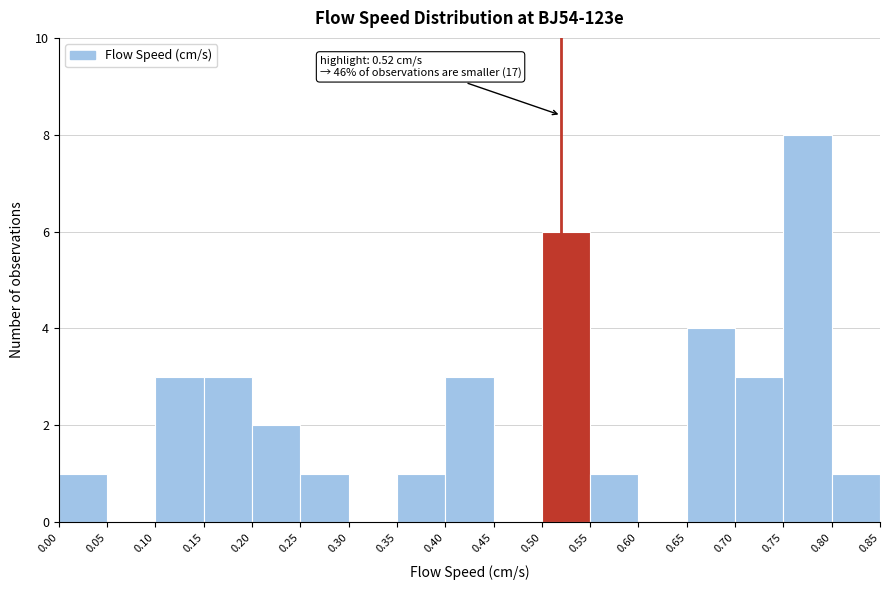

Which range on the x-axis has the tallest bar?

0.75 to 0.80